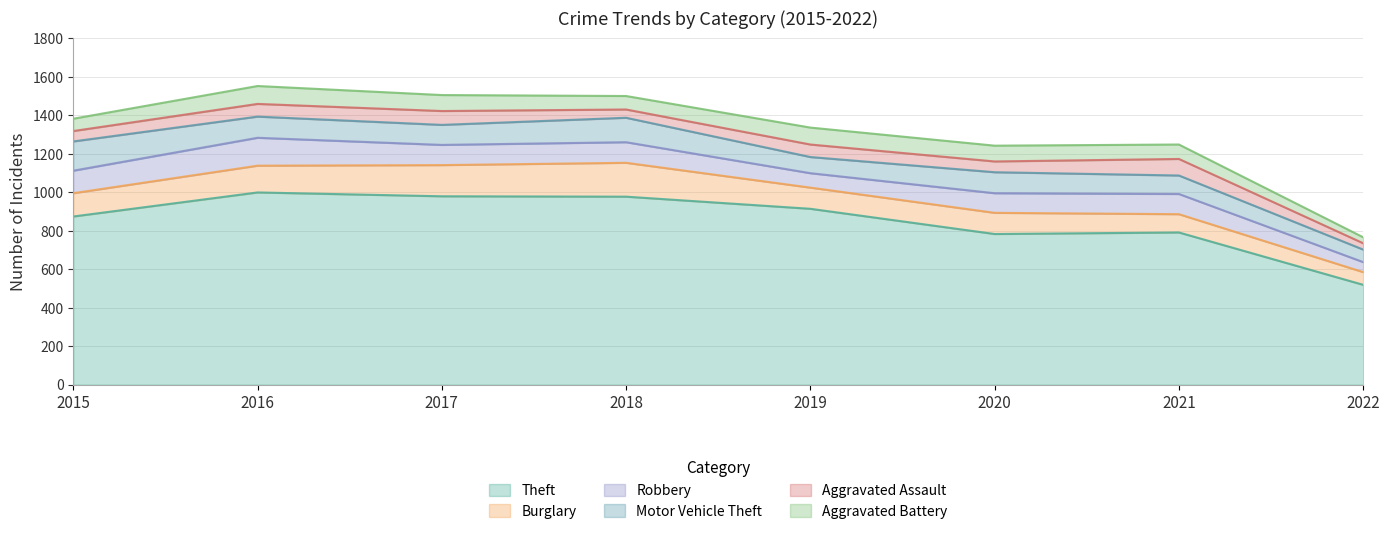

How many lines are shown in the chart?

6